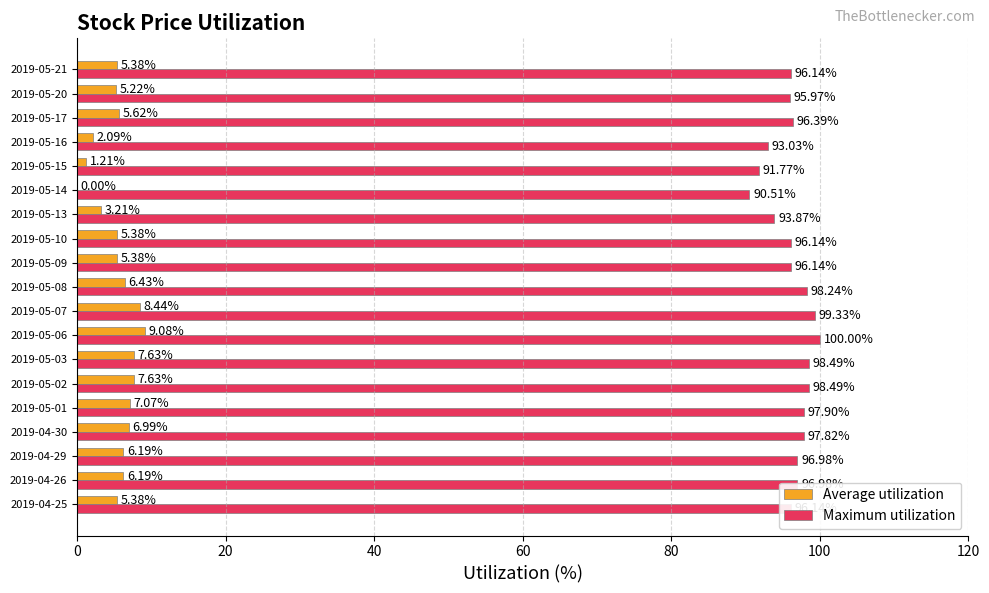

At which category is the sum across all series the highest?

2019-05-06